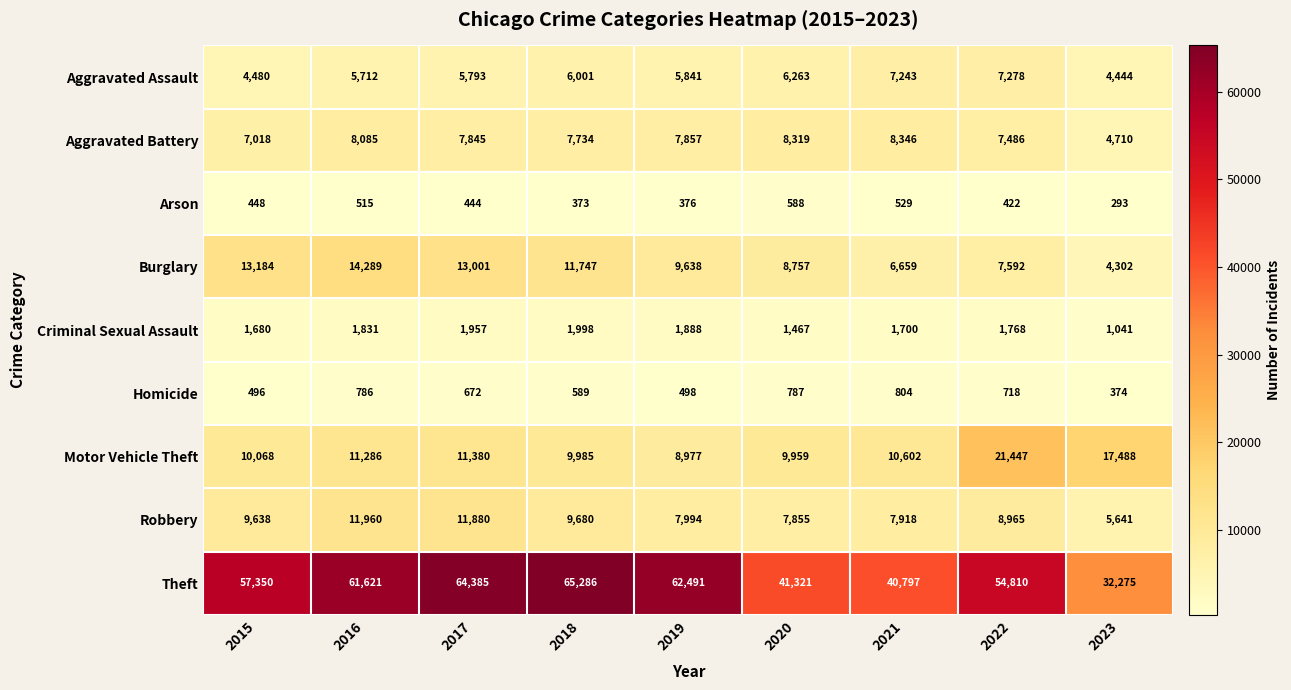

What is the total value across all series at 2023?

70568